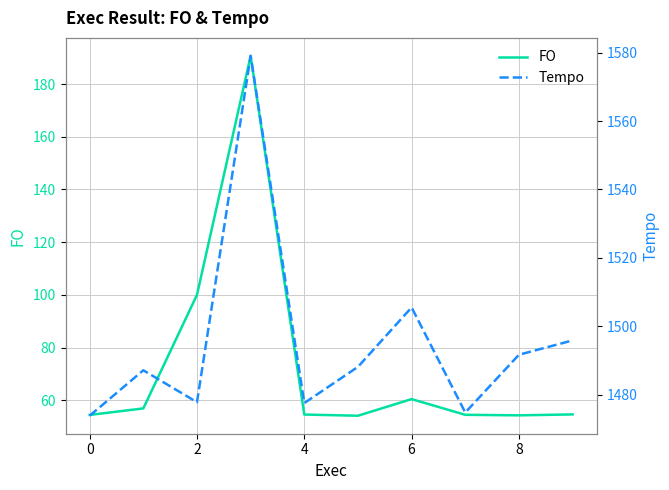

Reading left to right, extract all data points from this chart.

FO: 54.4	56.9	100.0	190.7	54.5	54.1	60.4	54.5	54.2	54.6
Tempo: 1473.8	1487.1	1477.8	1579.0	1477.5	1488.1	1505.5	1474.8	1491.7	1495.9